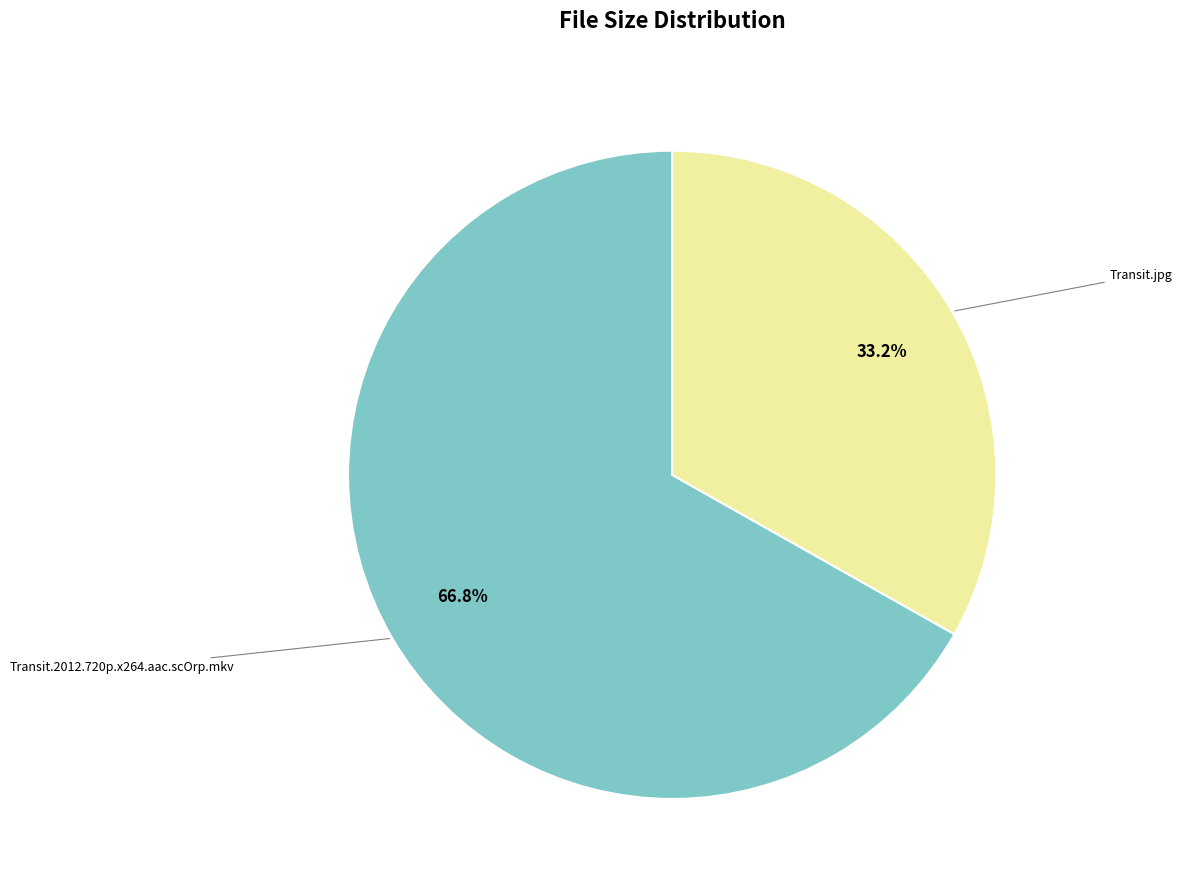

Does any single category account for the majority?

Yes